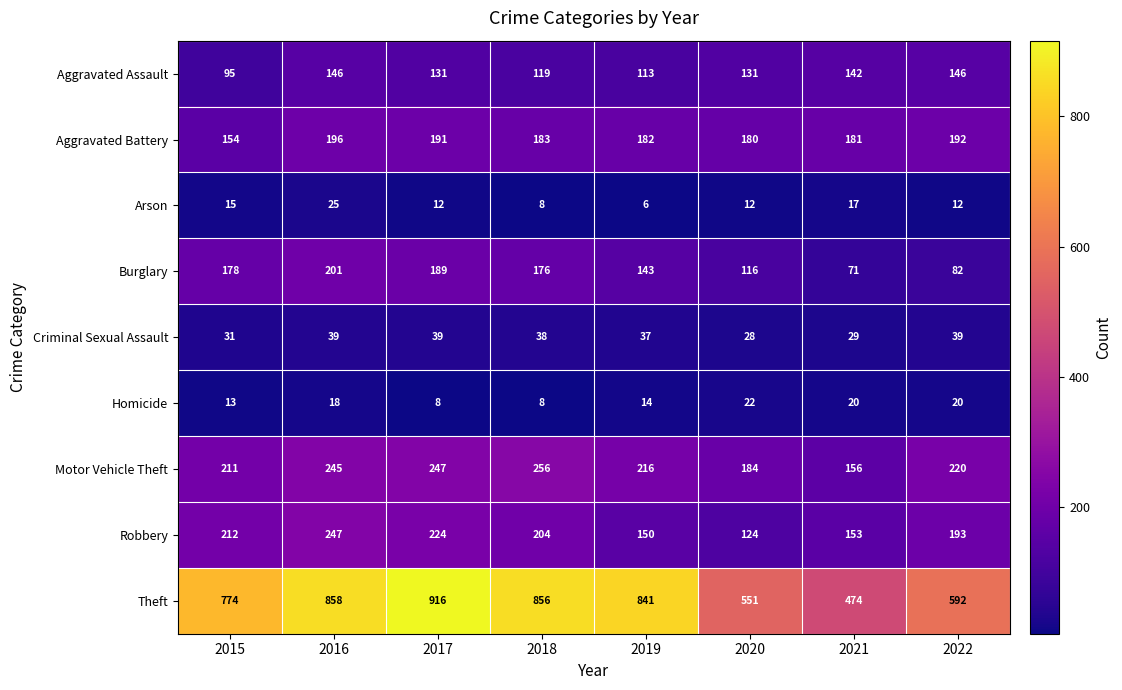

Which label corresponds to the smallest value in the chart?

2019